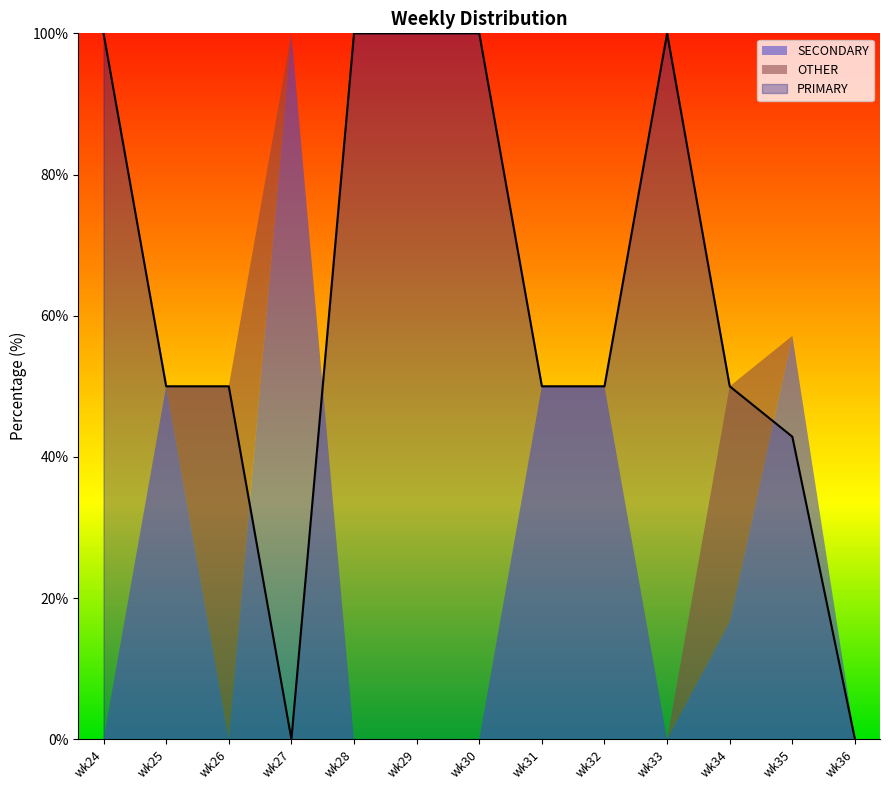

How many interior local peaks does the OTHER series have?

2